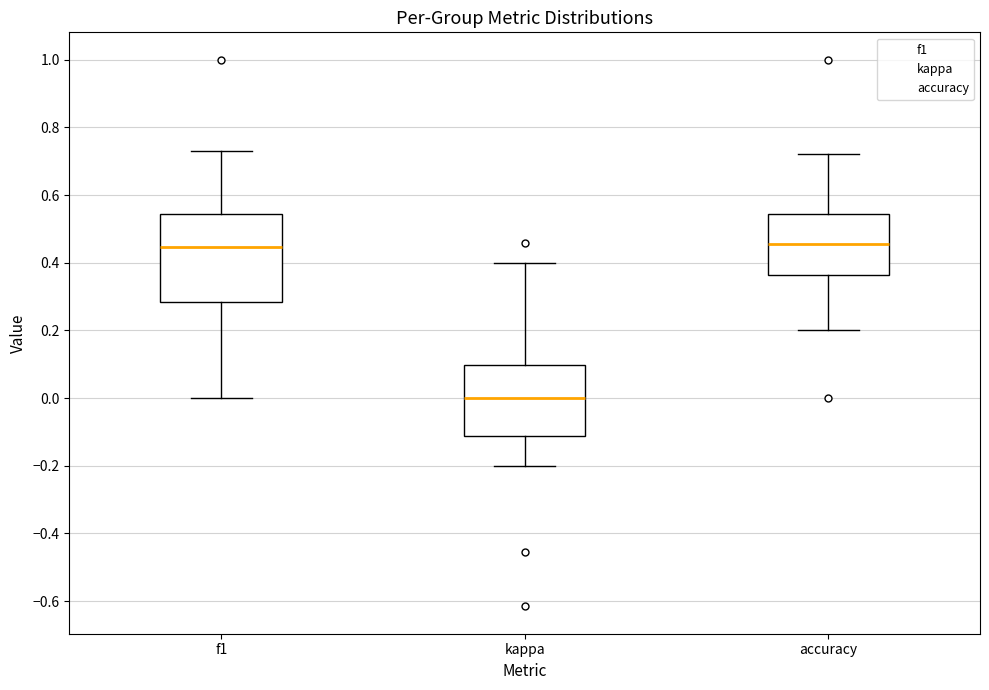

Reading left to right, read every box against the y-axis: the position of its median line, the range the box covers, and the ends of its whiskers. The values are not printed on the chart, so give them approximately, as read against the axis.

f1: median 0.44, box 0.28 to 0.54, whiskers 0.00 to 0.72
kappa: median 0.00, box -0.12 to 0.10, whiskers -0.20 to 0.40
accuracy: median 0.46, box 0.36 to 0.54, whiskers 0.20 to 0.72